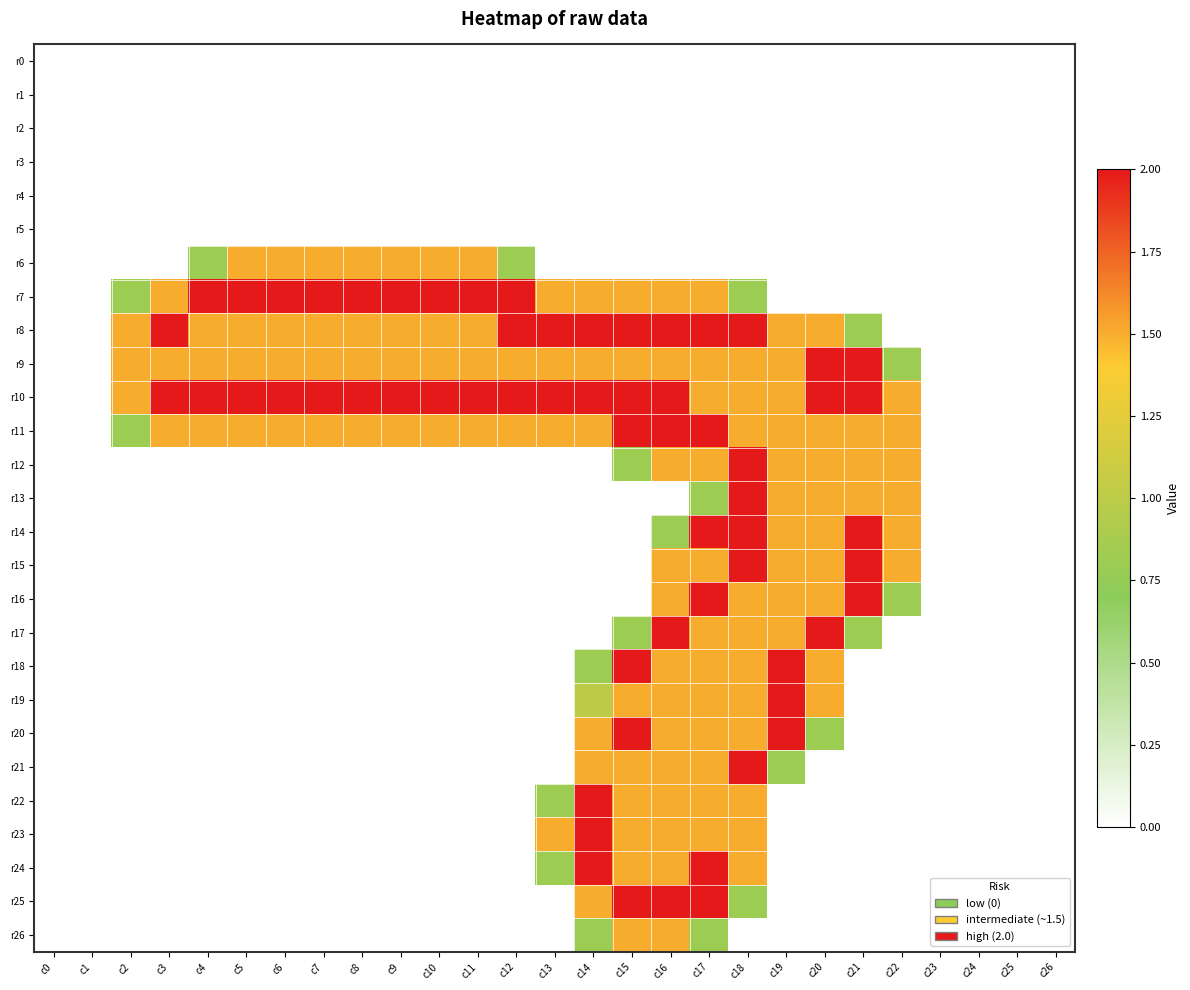

Which has a higher value, c19 or c1?

c19